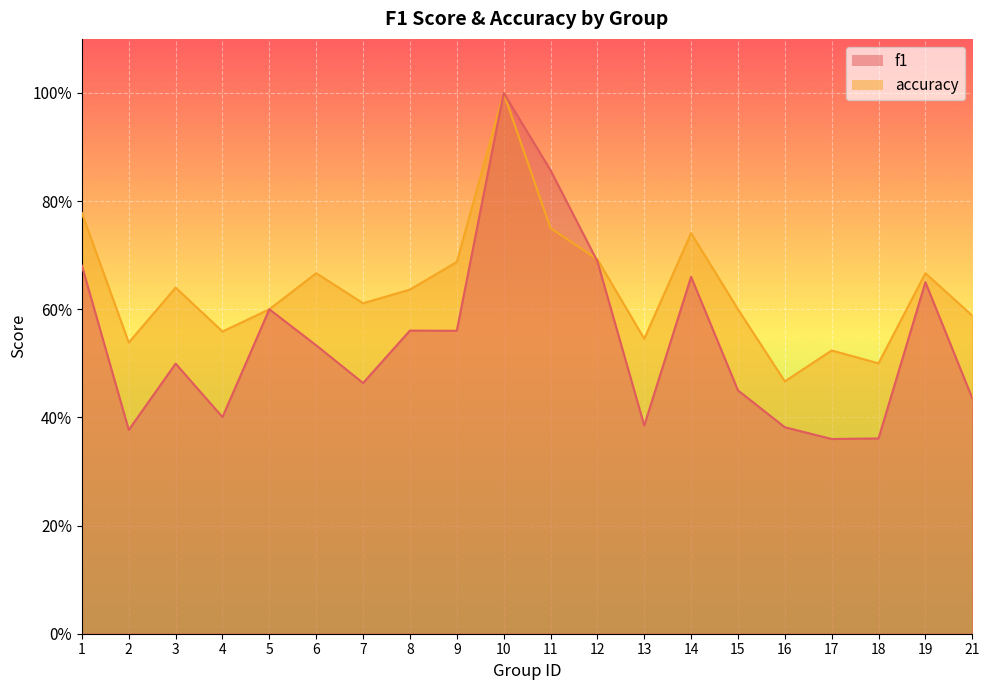

What is the difference between the accuracy values at 4 and 8?

0.1